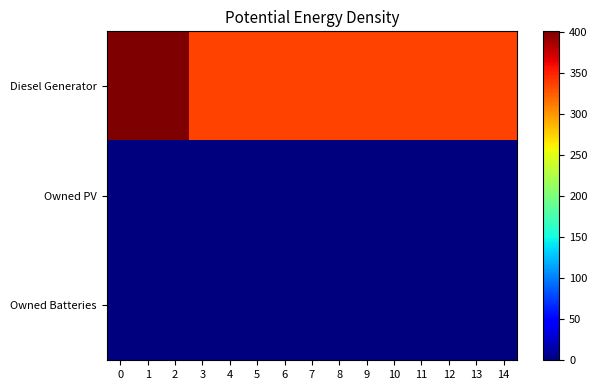

Between 4 and 5, which series saw the biggest shift?

Diesel Generator